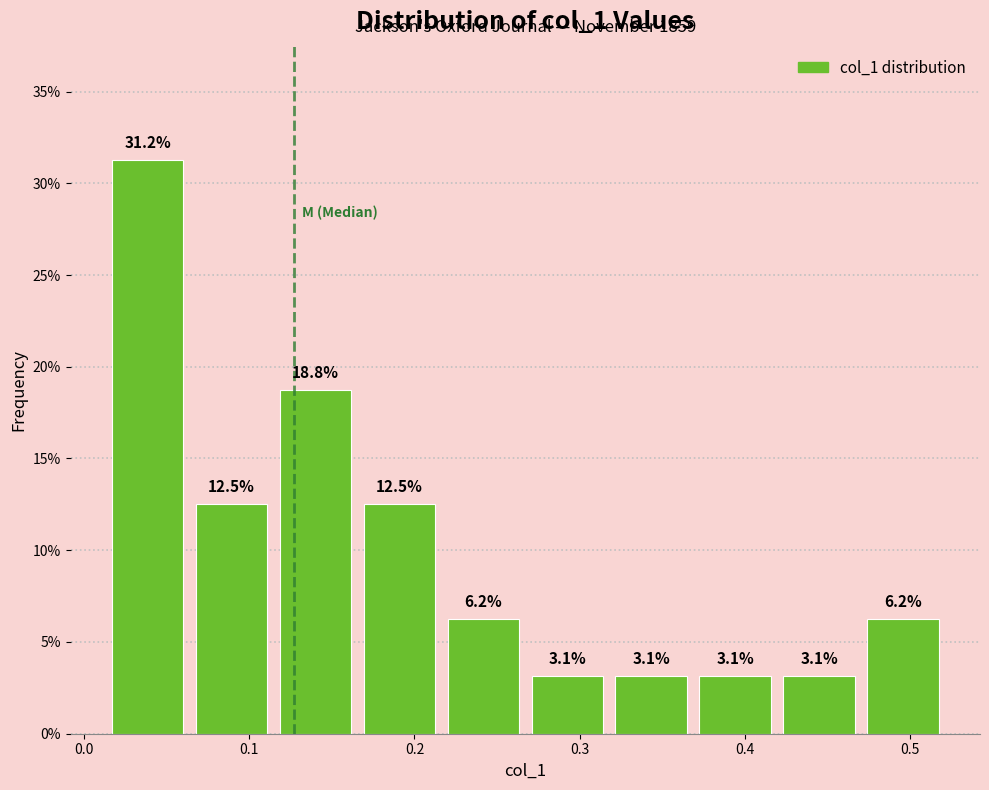

Reading left to right, transcribe this chart: for each bar, give the range it covers on the x-axis and its height. The bar edges are not printed on the chart, so give them approximately, as read against the axis.

0.01 to 0.06: 31.2
0.06 to 0.11: 12.5
0.11 to 0.17: 18.8
0.17 to 0.22: 12.5
0.22 to 0.27: 6.2
0.27 to 0.32: 3.1
0.32 to 0.37: 3.1
0.37 to 0.42: 3.1
0.42 to 0.47: 3.1
0.47 to 0.52: 6.2